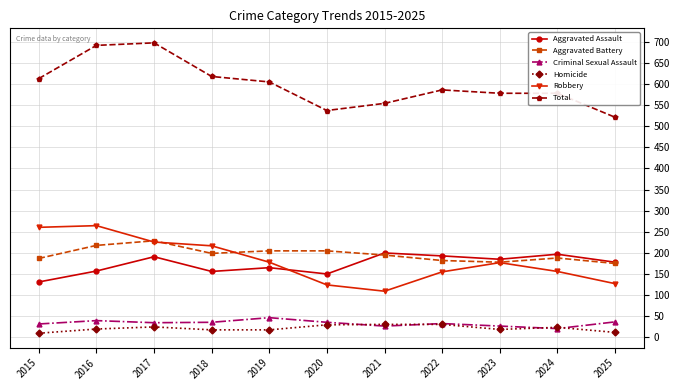

How many distinct data groups are displayed?

6